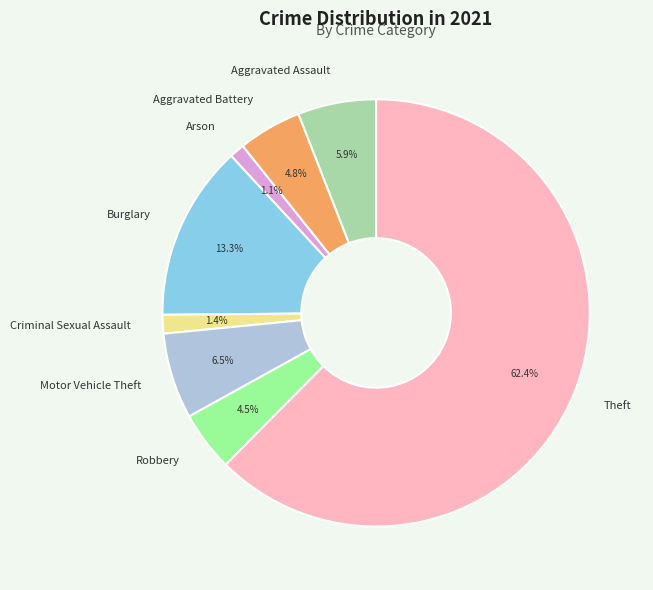

What is the majority slice?

Theft